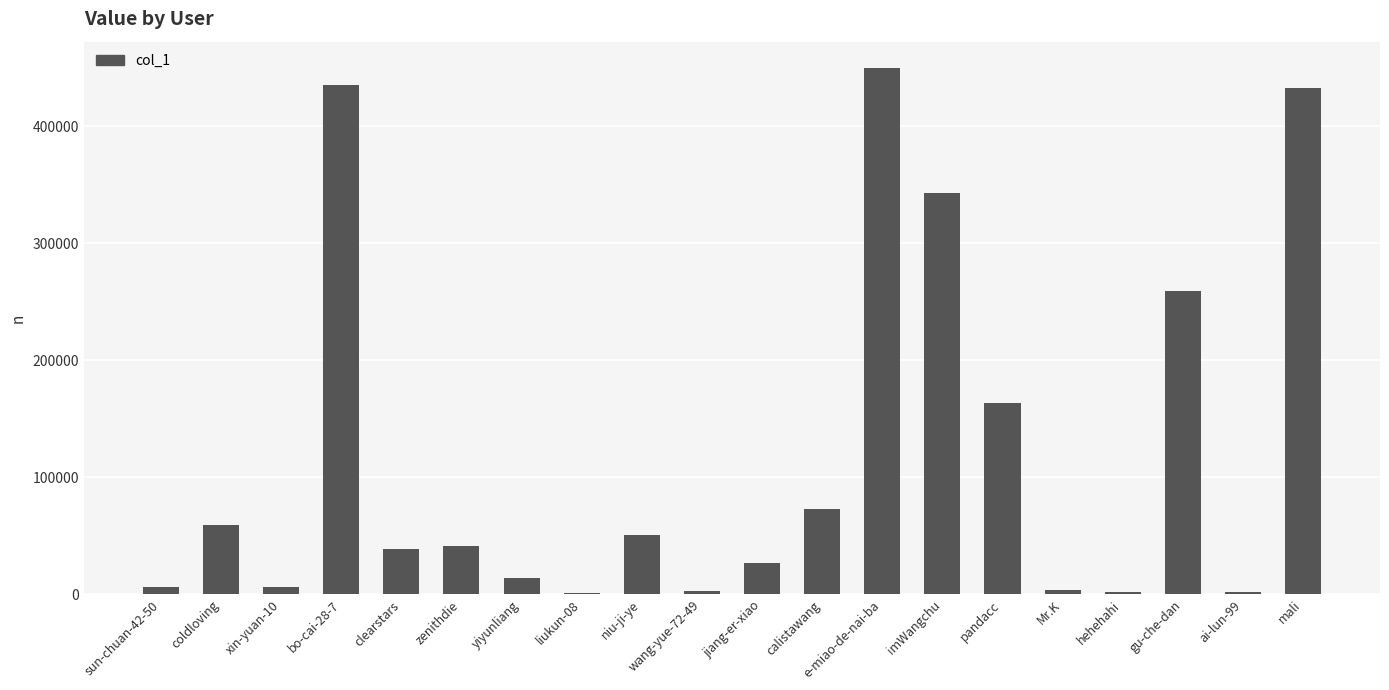

Which label corresponds to the largest value in the chart?

e-miao-de-nai-ba